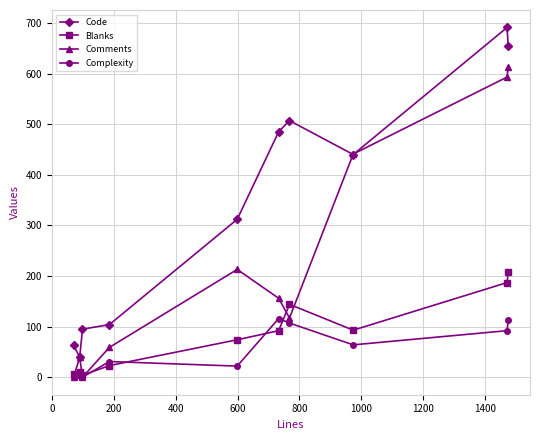

Which series has the largest total across all categories?

Code